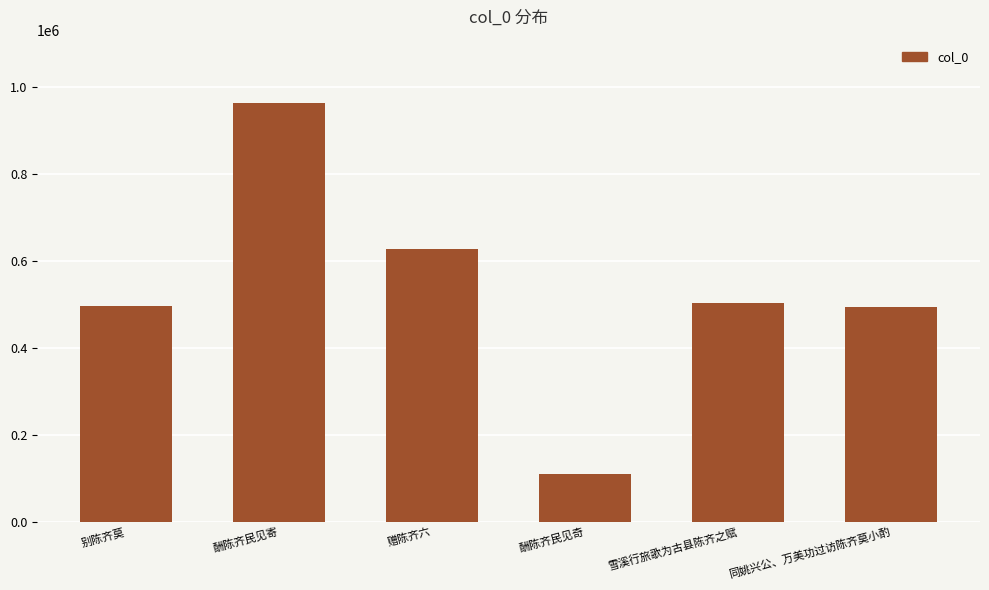

Where is the data nearest to the value 537436?

雪溪行旅歌为古县陈齐之赋